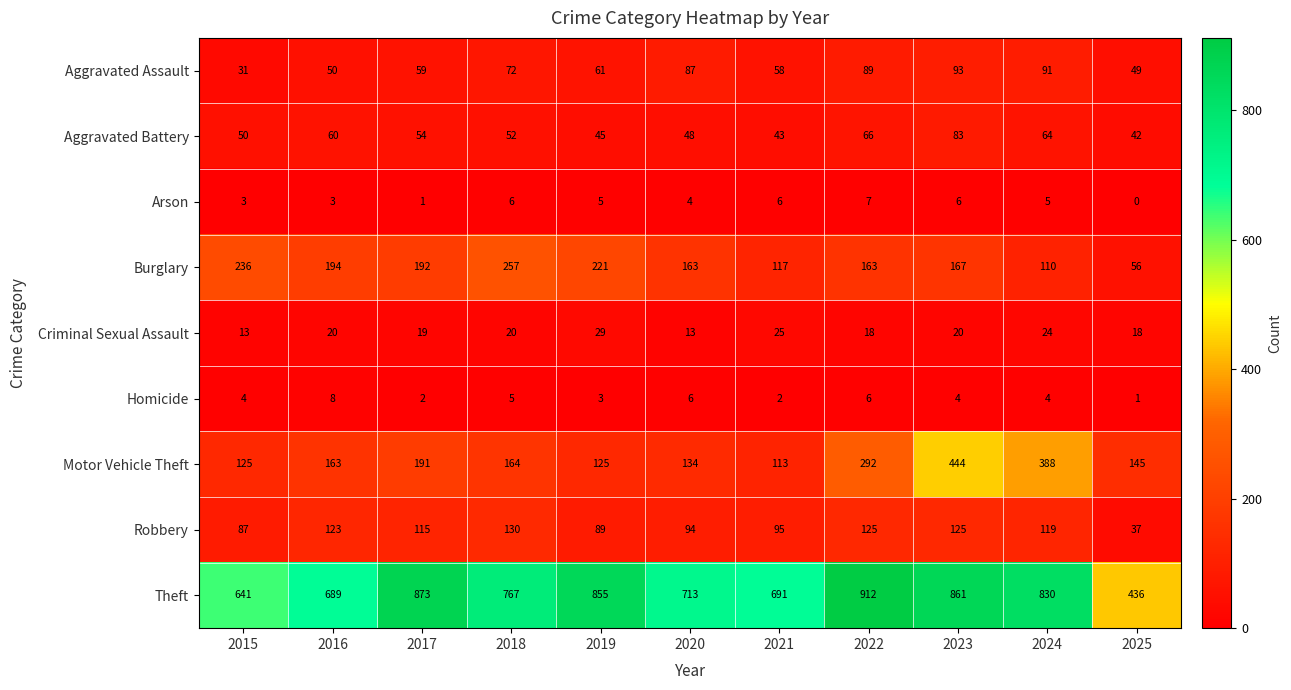

What value does the Motor Vehicle Theft series have at 2021, to the nearest 10?

110